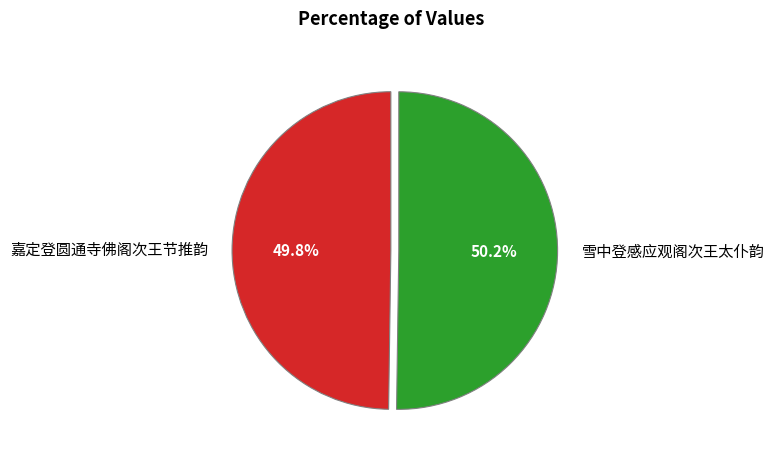

Count the number of slices in the pie.

2